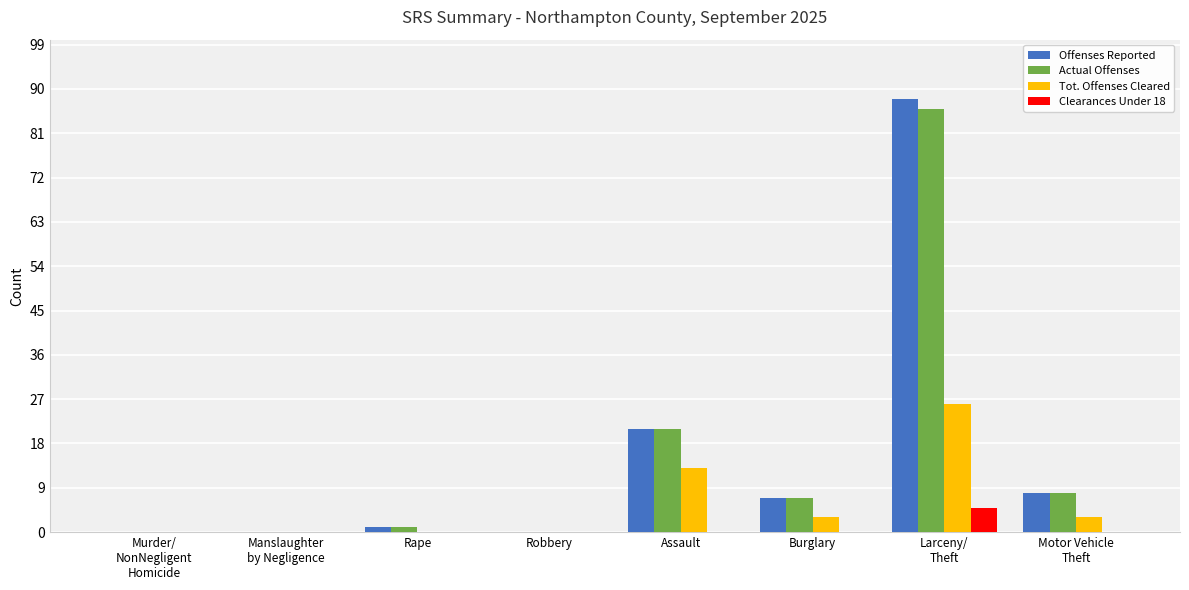

Does the chart contain stacked bars?

No